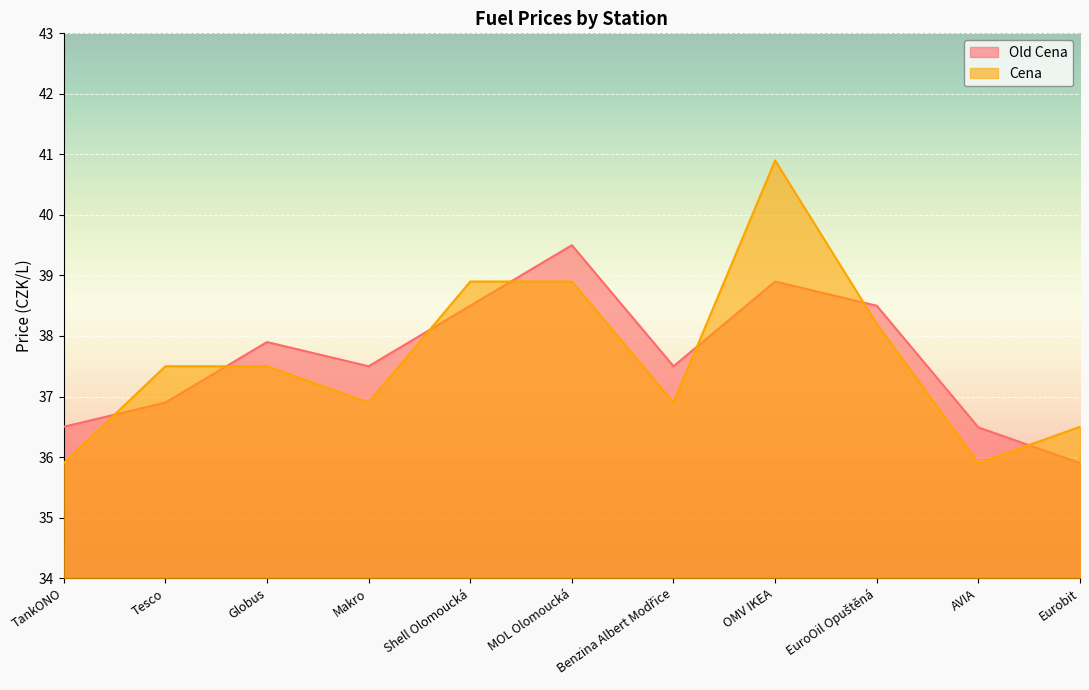

How many lines are shown in the chart?

2